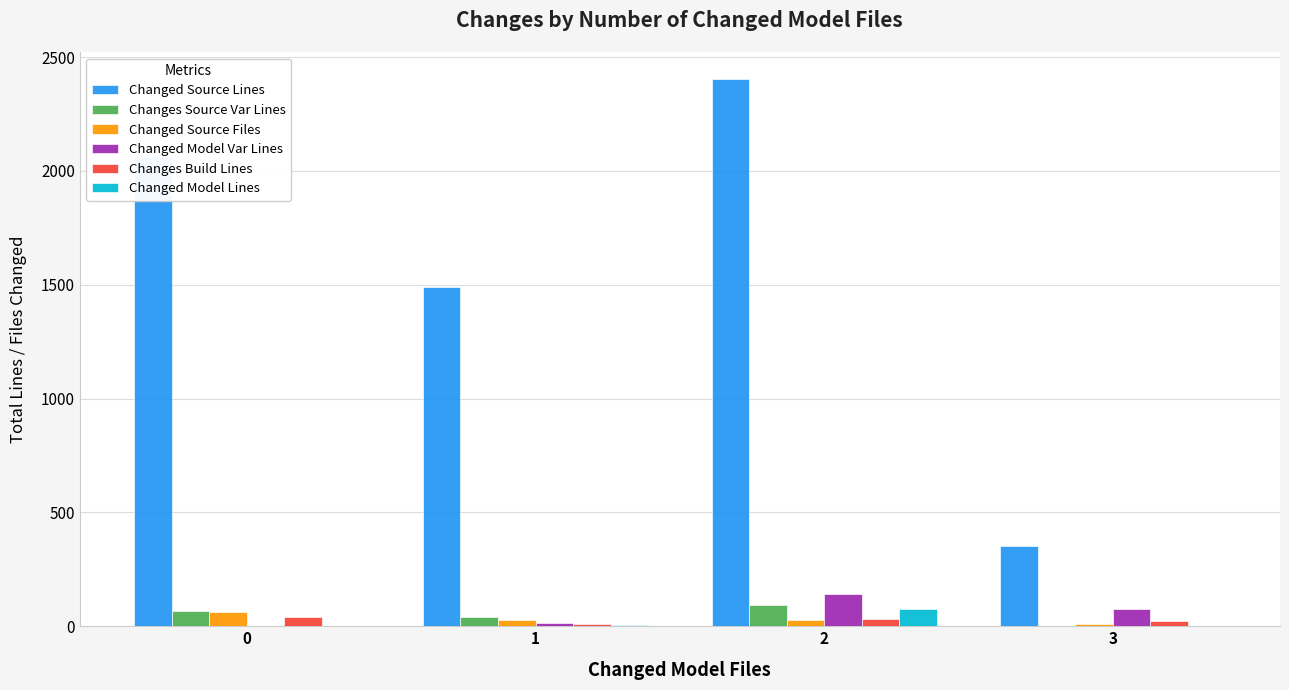

Is the value of Changes Source Var Lines at 1 greater than the value of Changed Model Var Lines at 2?

No